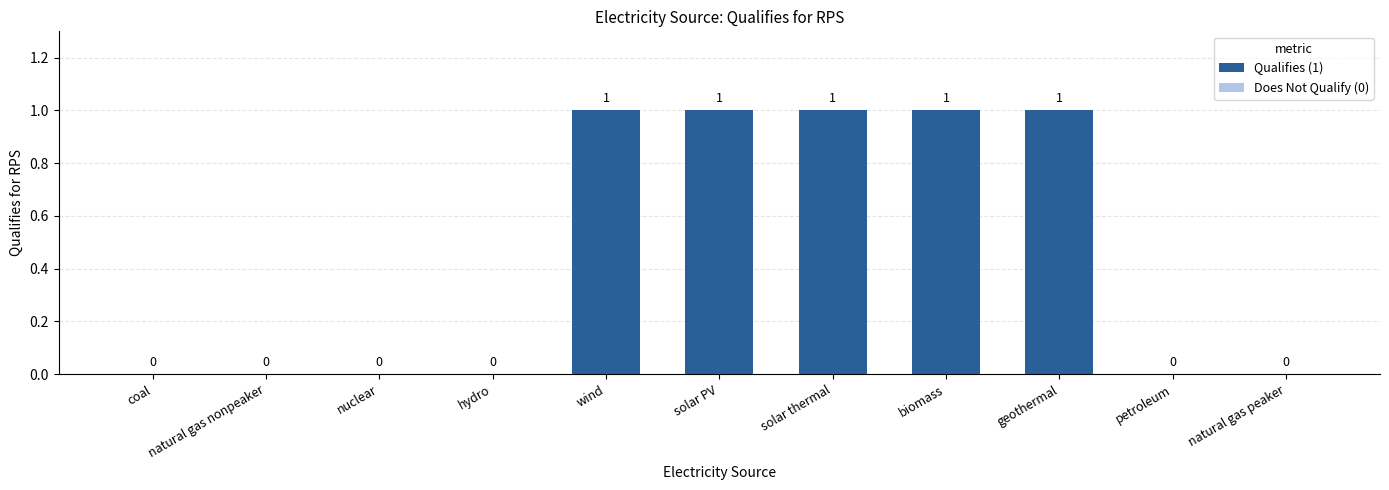

Count the number of data series in this chart.

1